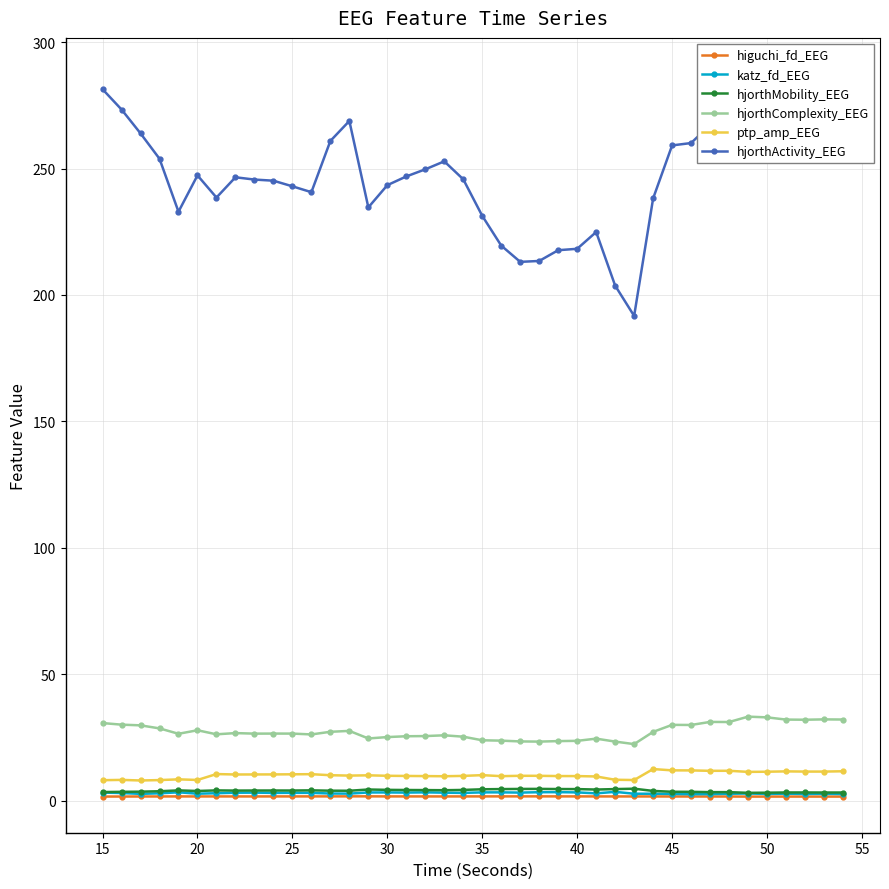

In hjorthActivity_EEG, how many points are lower than both neighbors (excluding endpoints)?

8